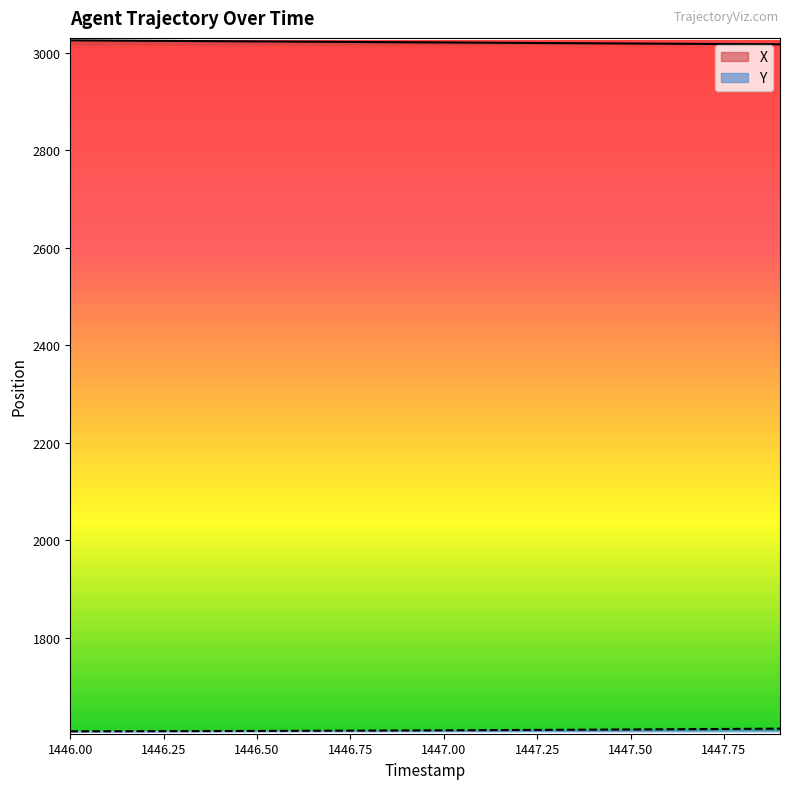

At 1446.5, list the series in order from largest to smallest.

X, Y